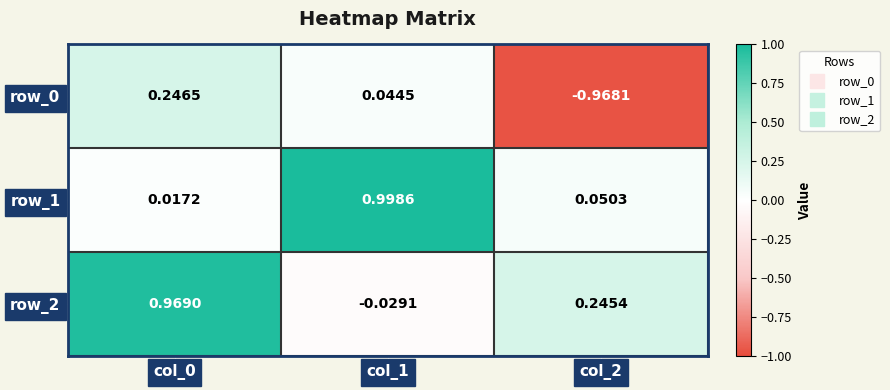

Is the value of row_2 at col_2 greater than the value of row_0 at col_2?

Yes